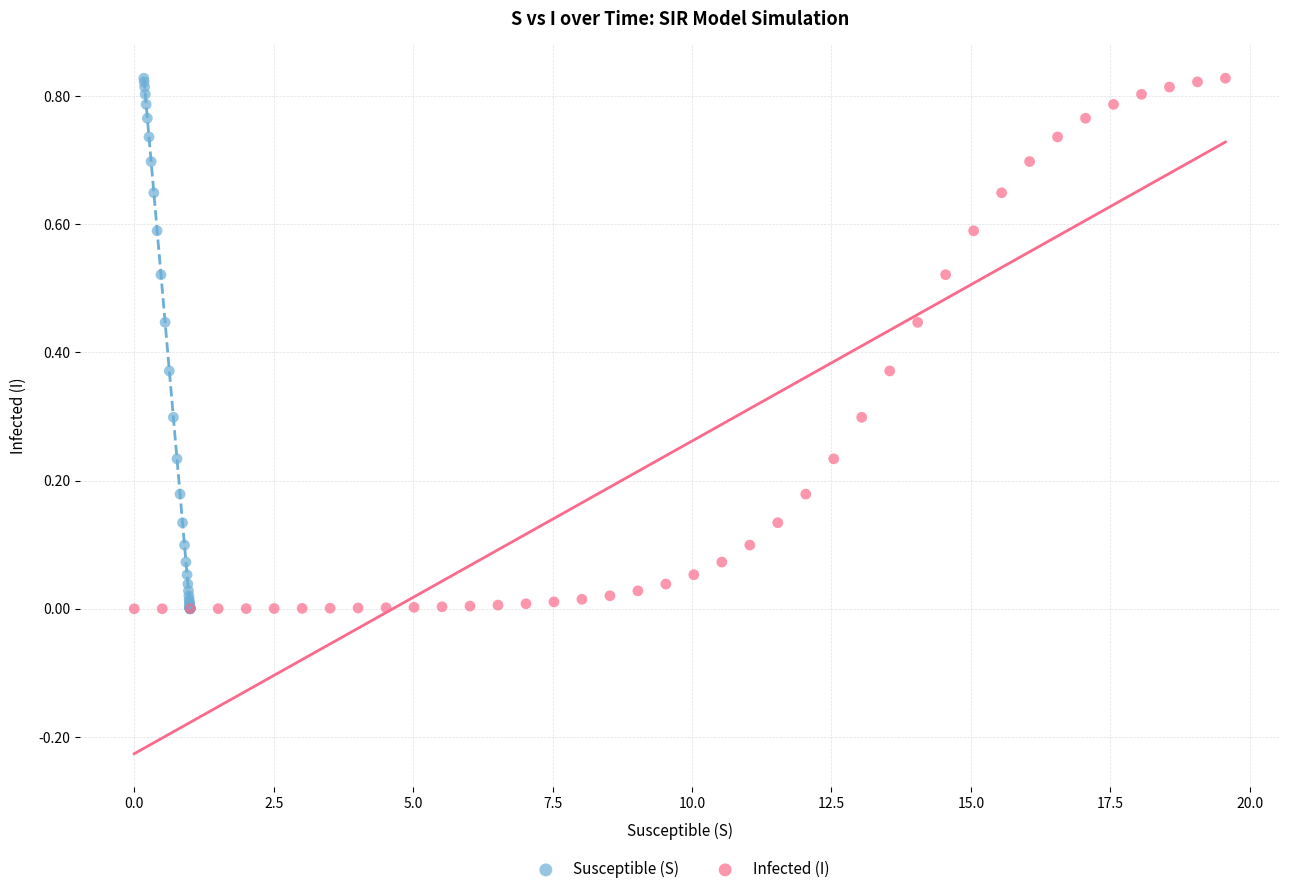

What are all the series names shown in the legend?

Susceptible (S), Infected (I)